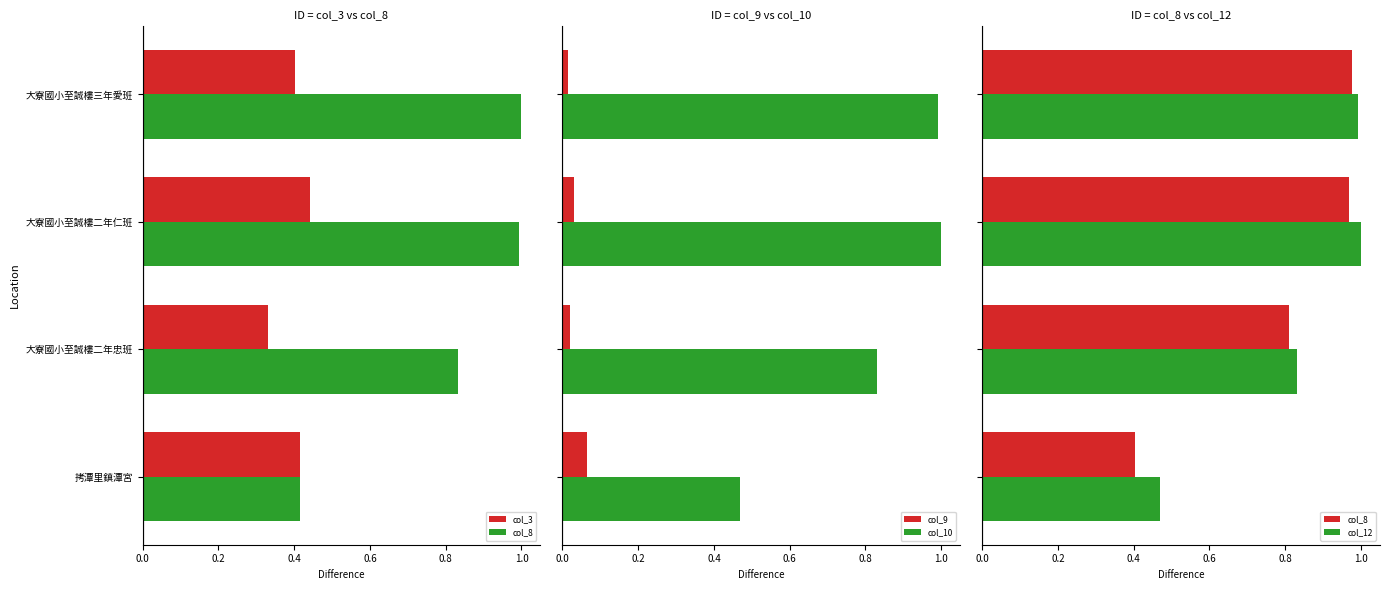

What is the maximum value for col_10?

1.0